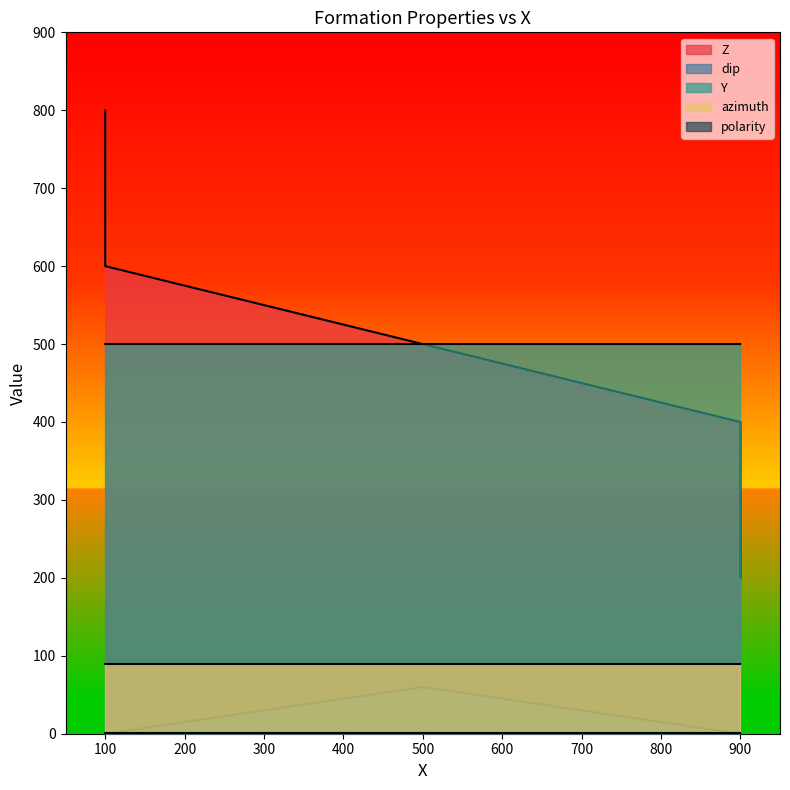

The value of Z at 900 is 574. True or false?

False